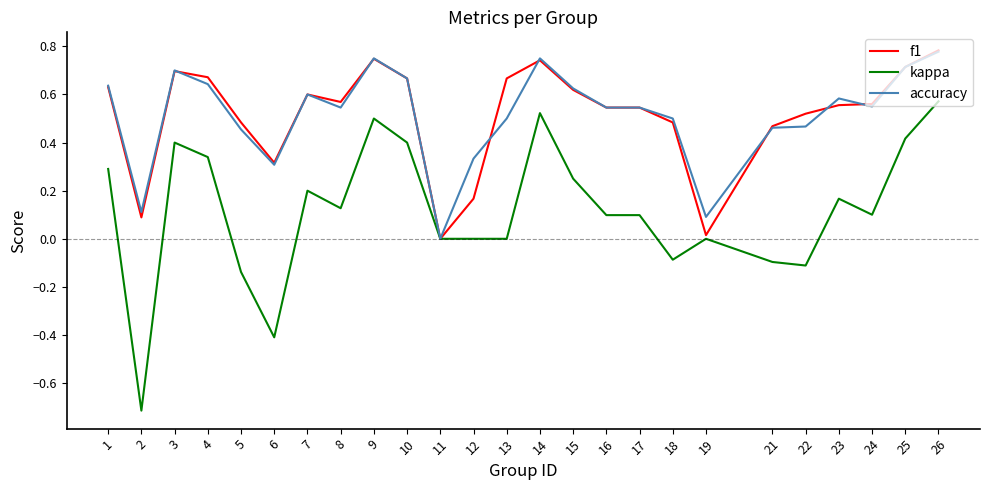

The f1 series shows 0.3 at 10. True or false?

False